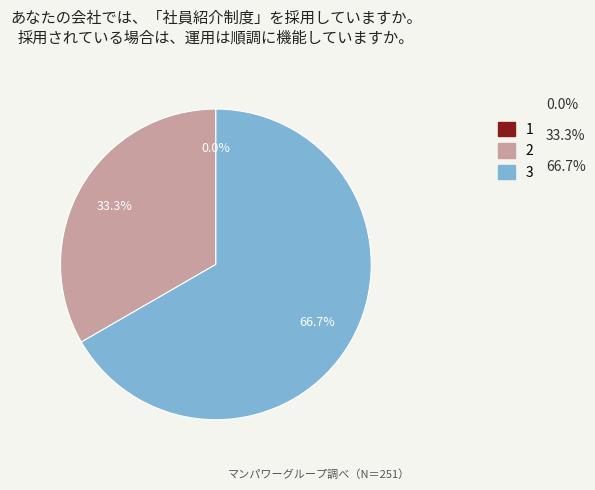

To the nearest percent, what is the combined percentage of 1 and 3?

67%